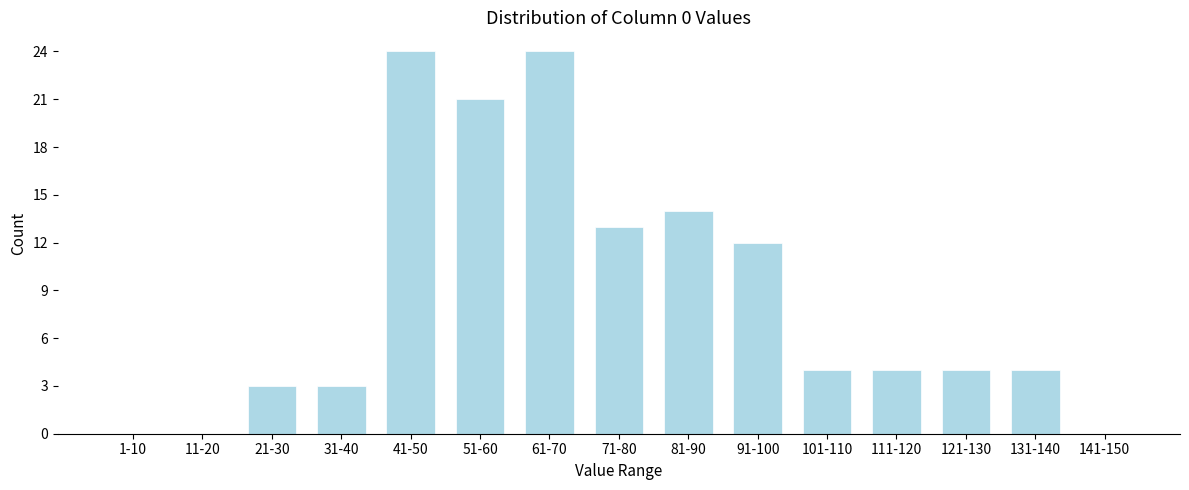

Reading left to right, extract all data points from this chart.

1-10=0	11-20=0	21-30=3	31-40=3	41-50=24	51-60=21	61-70=24	71-80=13	81-90=14	91-100=12	101-110=4	111-120=4	121-130=4	131-140=4	141-150=0